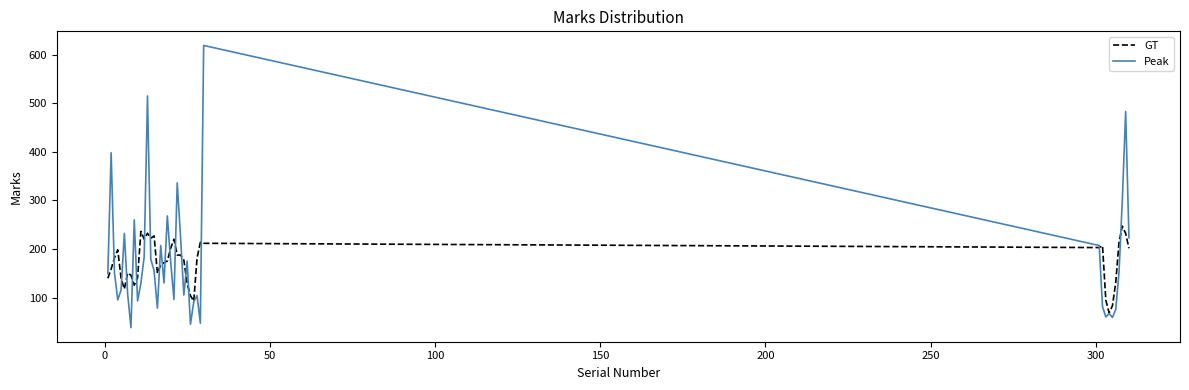

List the series in order of their peak value, highest first.

Peak, GT